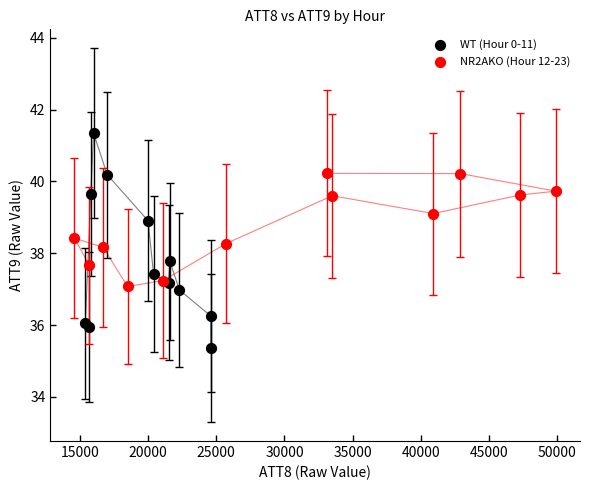

Which series contains the highest Y value?

WT (Hour 0-11)